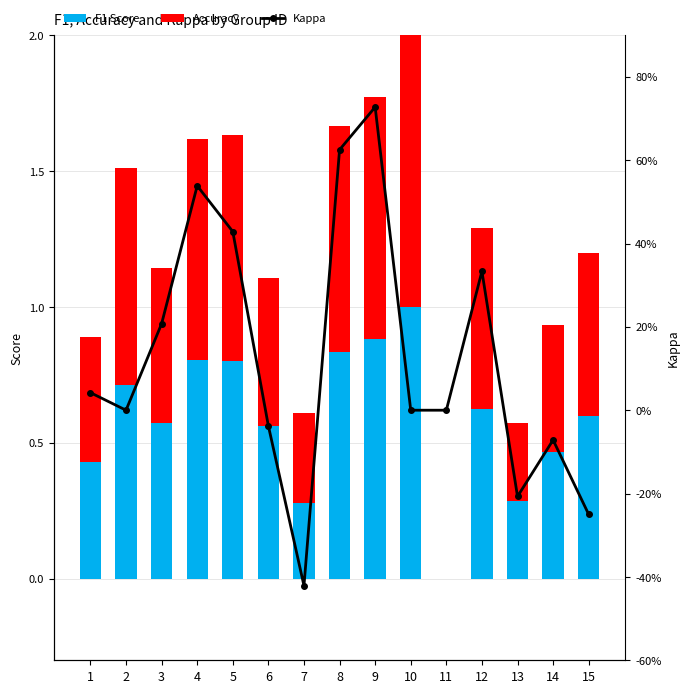

Count the F1 Score values in the range 0 to 1.

15